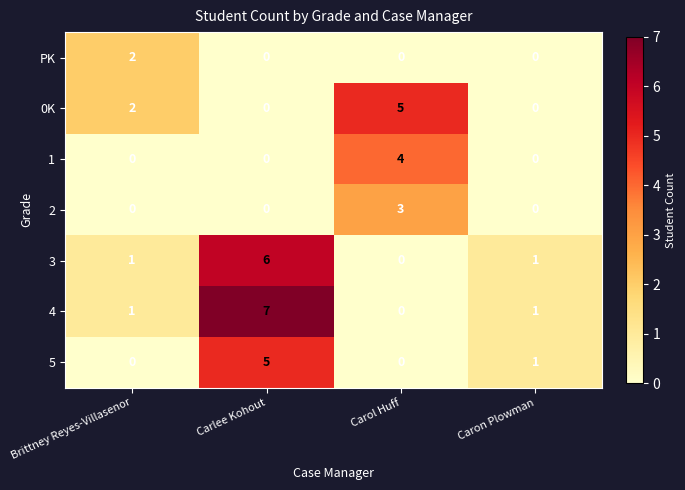

What is the maximum value shown in the chart?

7